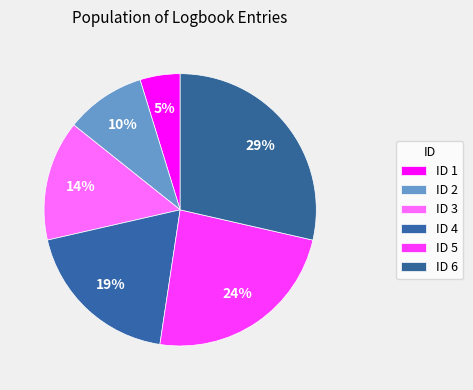

Count the number of slices in the pie.

6